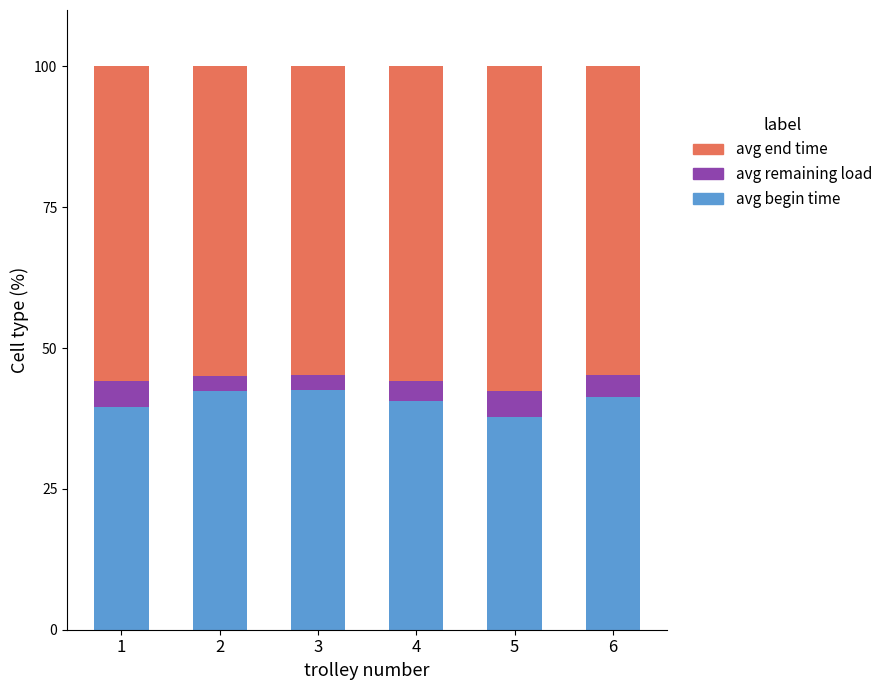

What is the total value across all series at 4?

100.0